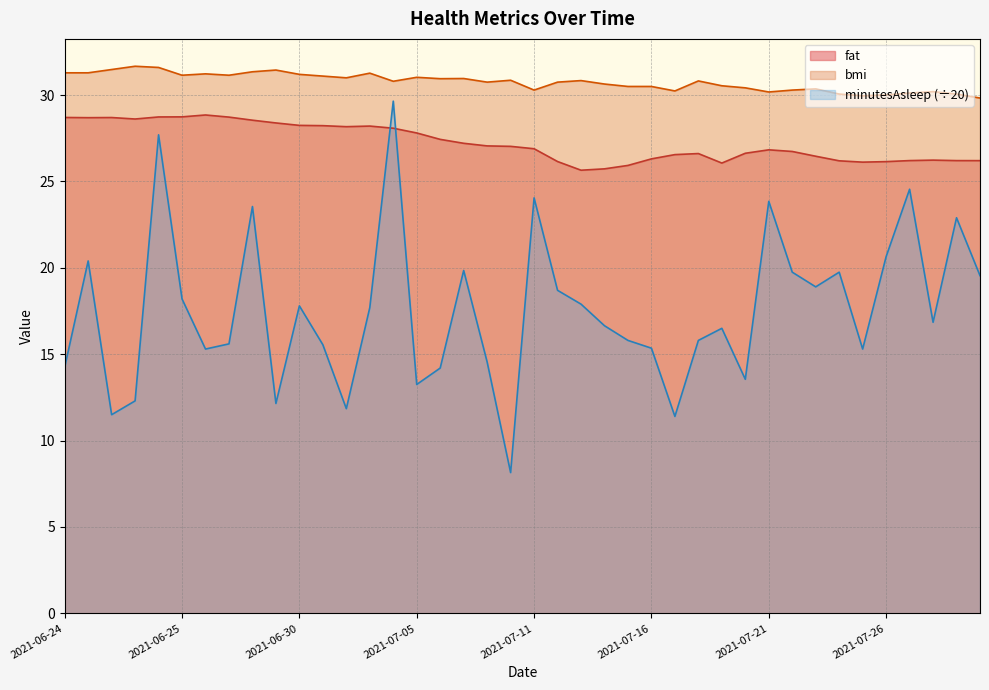

At how many categories does at least one series exceed 26?

40